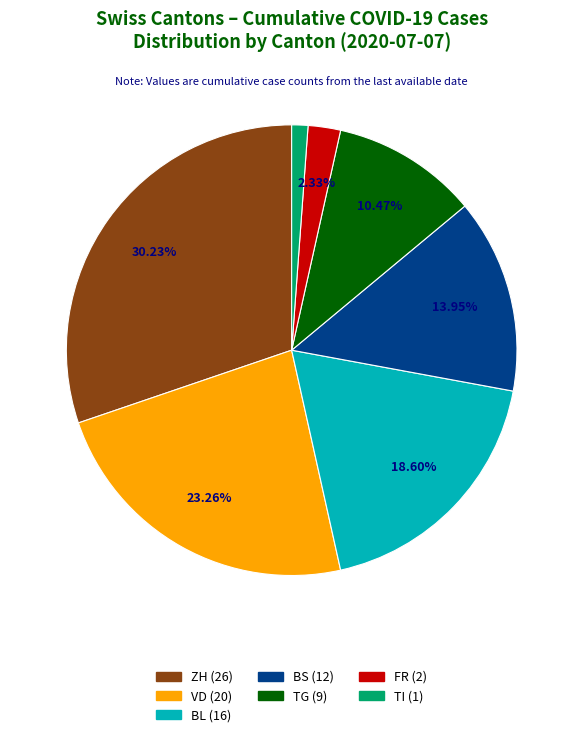

Does any single category account for the majority?

No